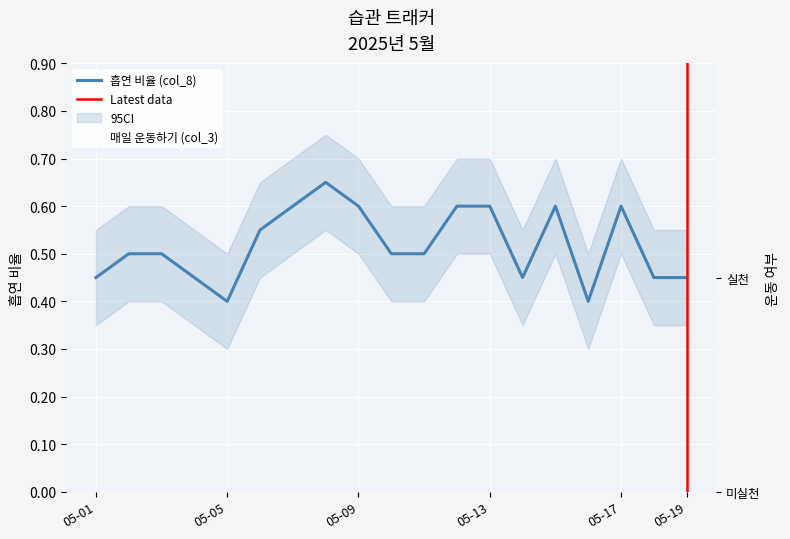

How many interior local valleys does the 매일 운동하기 (col_3) series have?

1